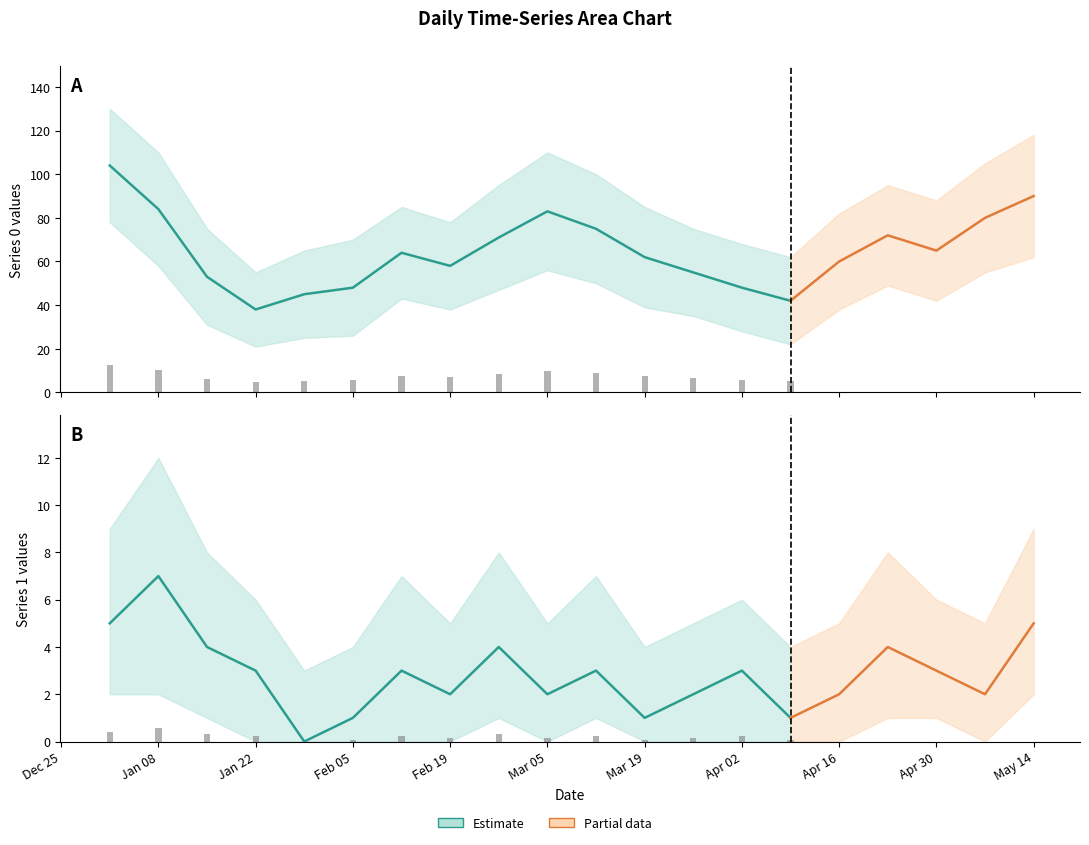

What is the label of the 10th bar from the left?

2023-03-05